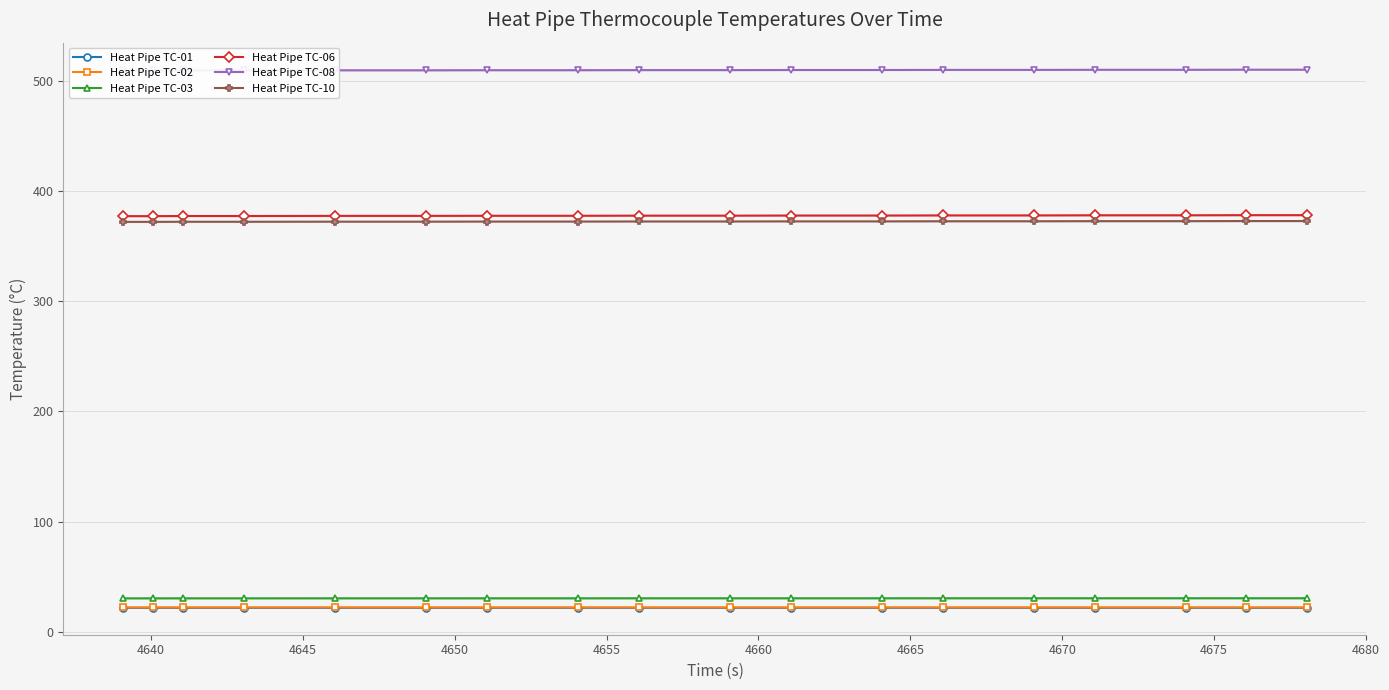

True or false: Heat Pipe TC-10 and Heat Pipe TC-03 intersect in this chart.

False